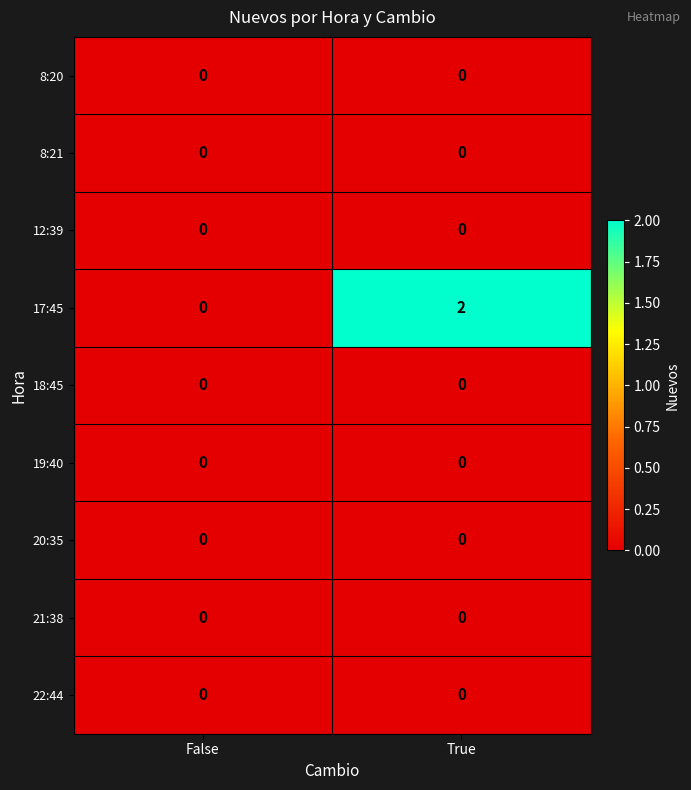

Which category has the highest value across all series?

True